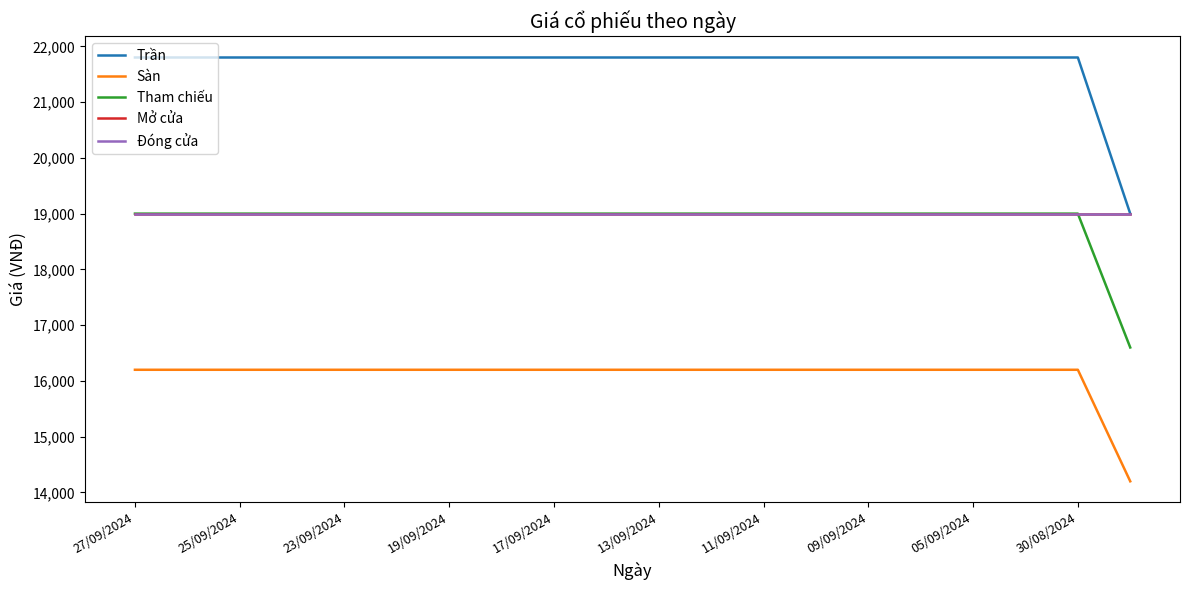

Does the chart display data point markers on the line(s)?

No